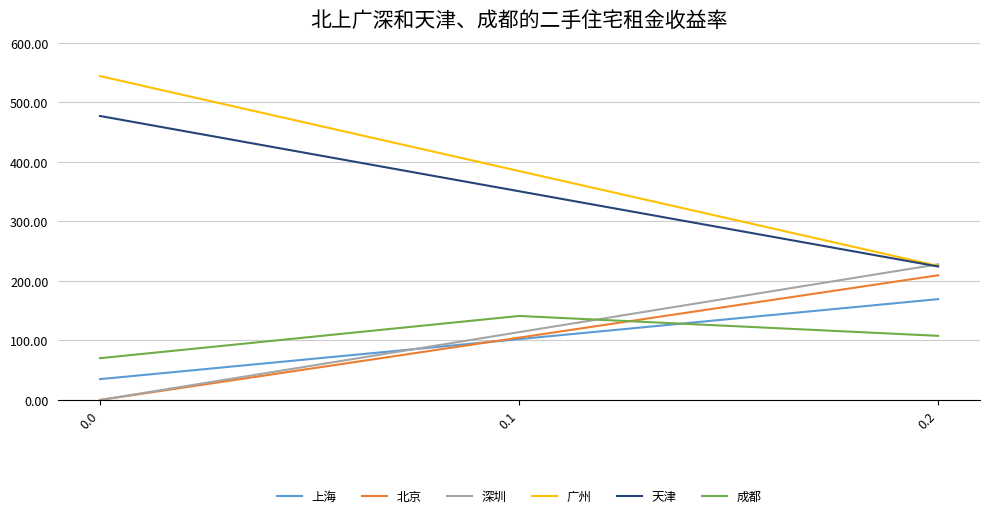

Which series has the largest total across all categories?

广州